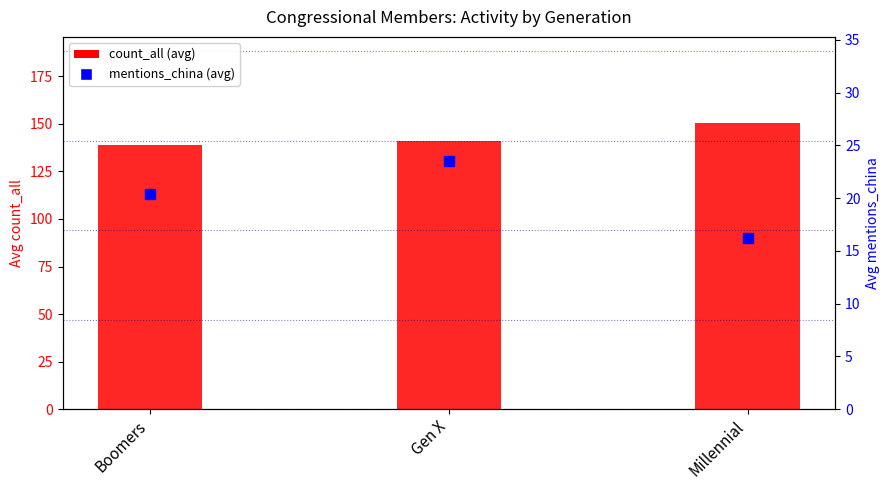

What is the total value across all series at Millennial?

166.8